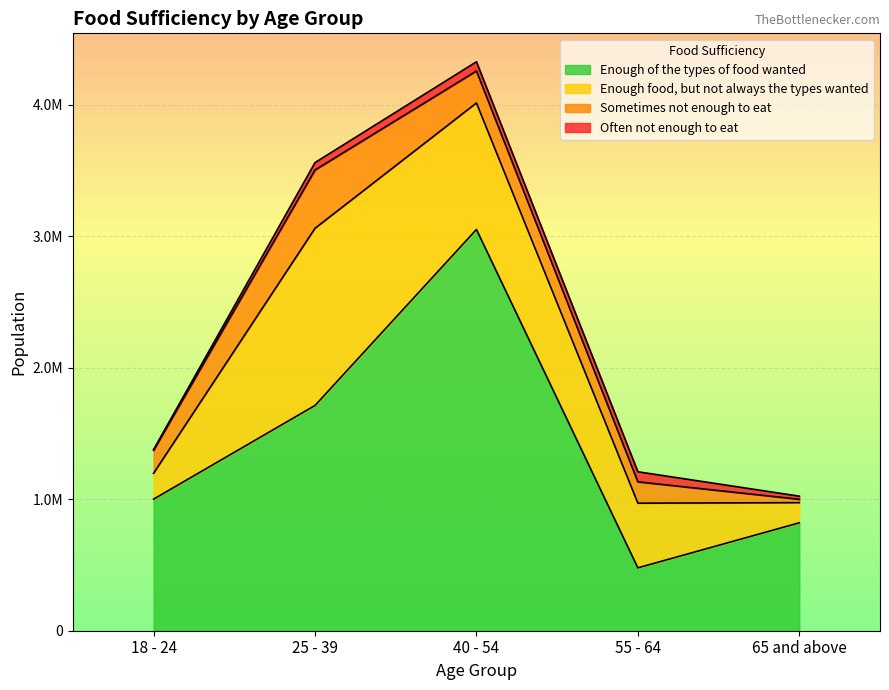

Which category has the highest value in the Enough food, but not always the types wanted series?

25 - 39